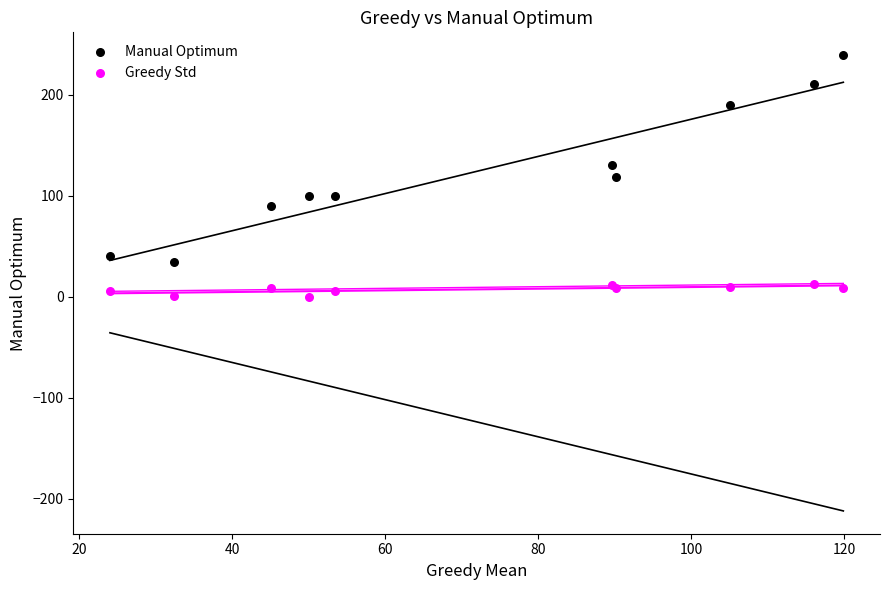

Which series reaches the maximum Y coordinate?

Manual Optimum